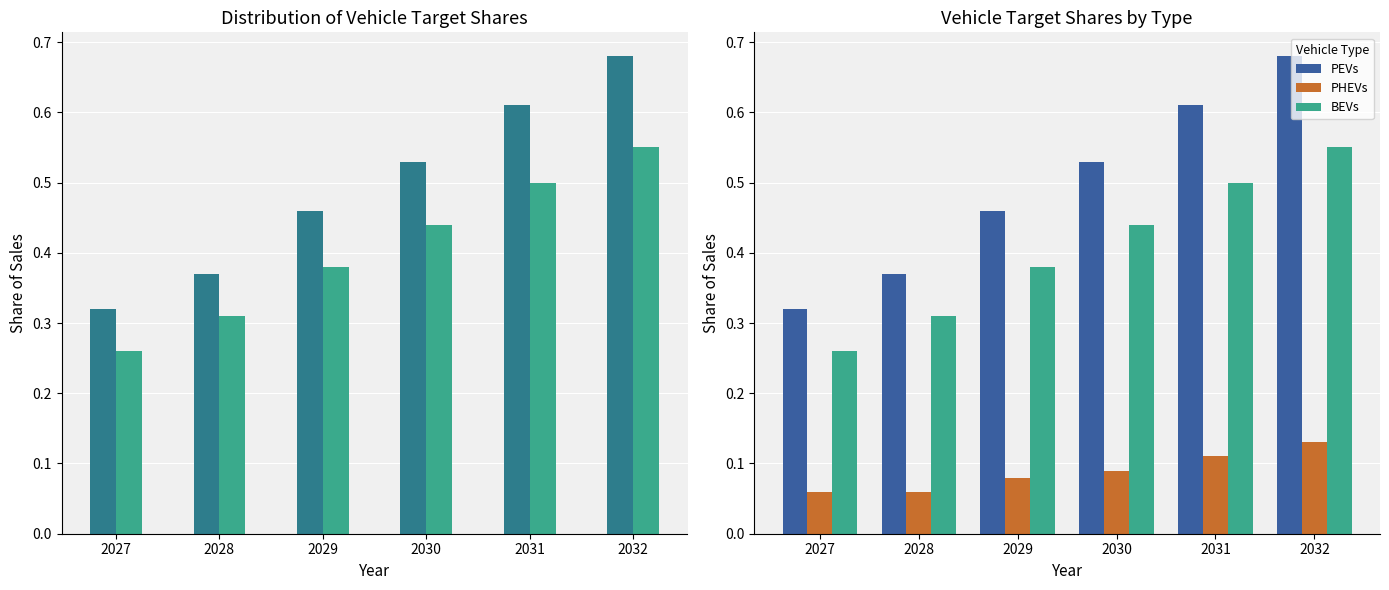

List the labels in order of PHEVs value, smallest first.

2027, 2028, 2029, 2030, 2031, 2032